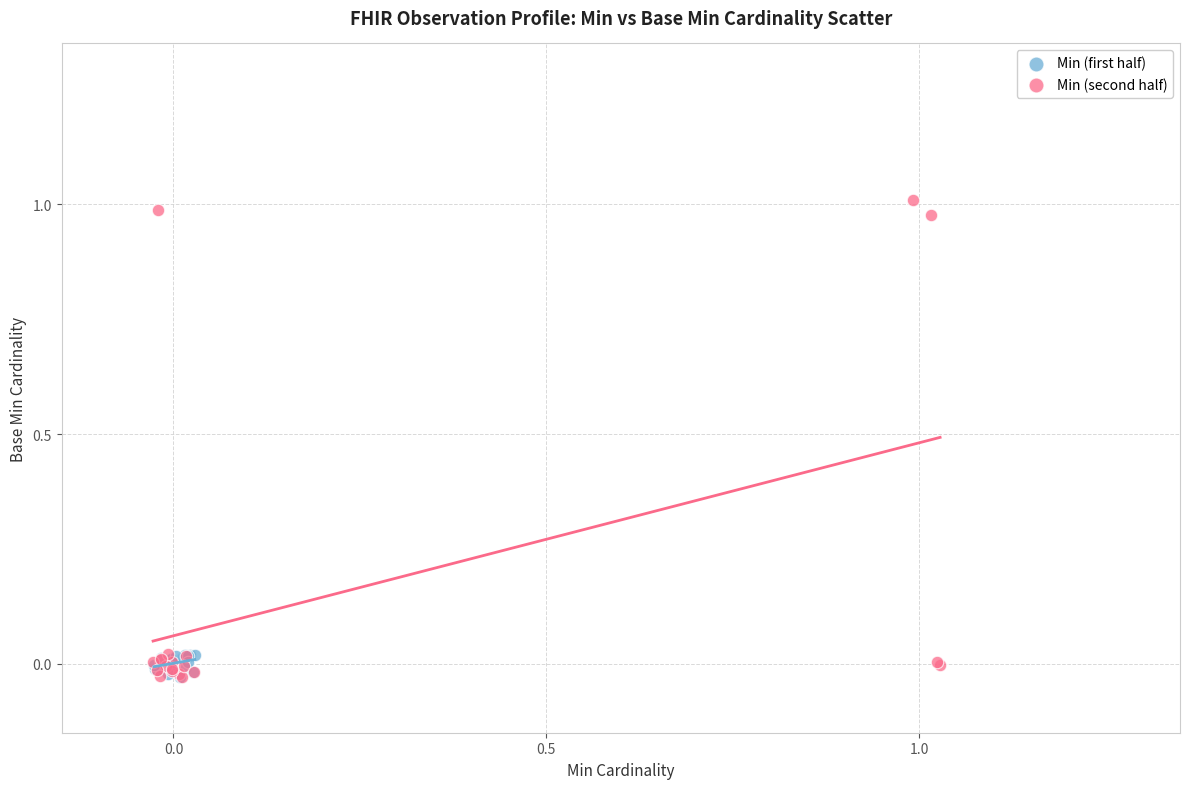

Which series contains the highest Y value?

Min (second half)